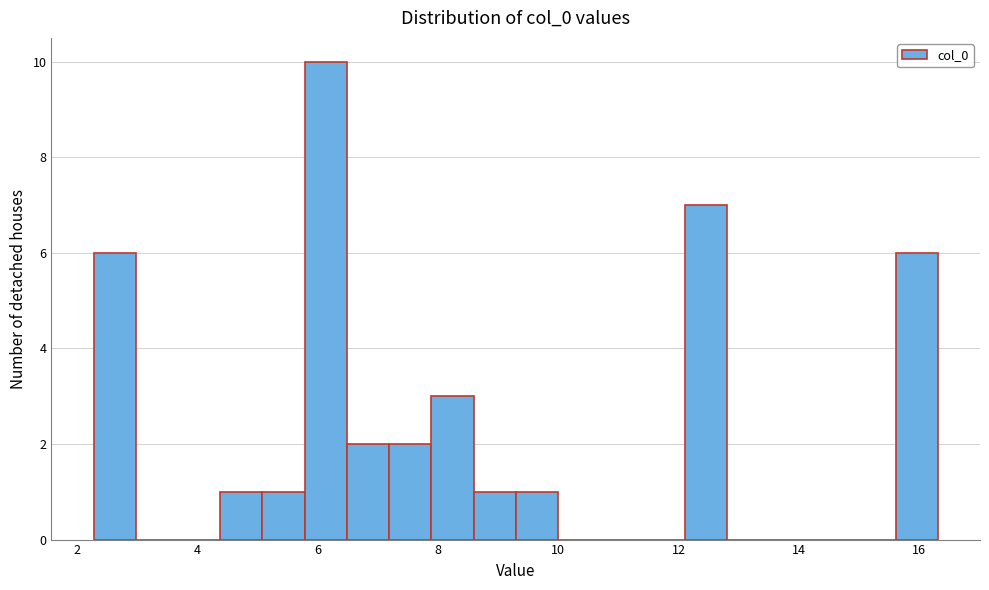

Read against the x-axis, roughly where is the centre of the tallest bar?

6.2